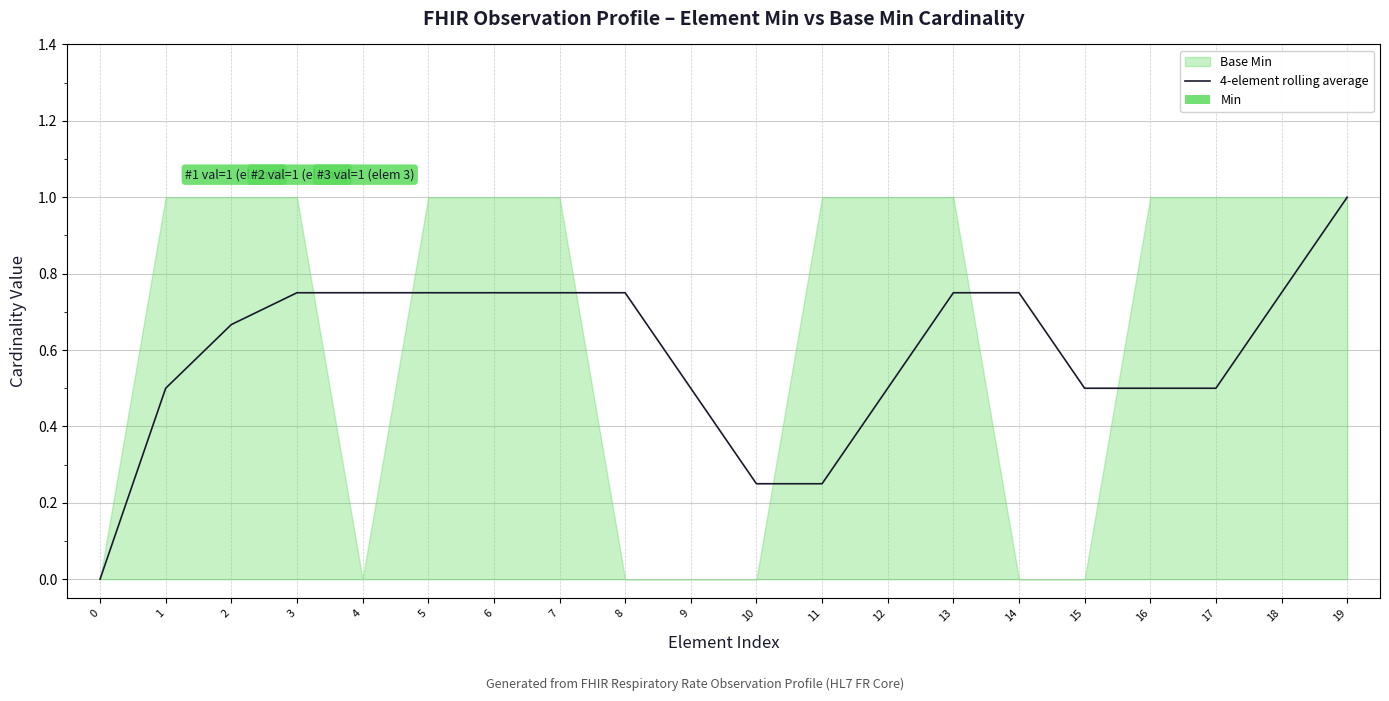

The value of Min at 9 is 0.0. True or false?

True